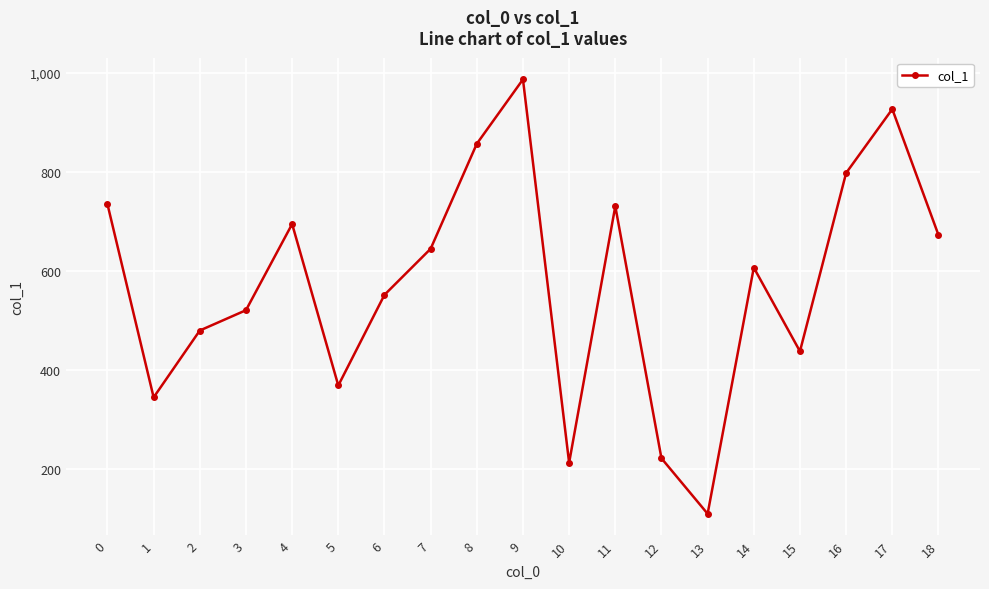

What is the minimum value shown in the chart?

110